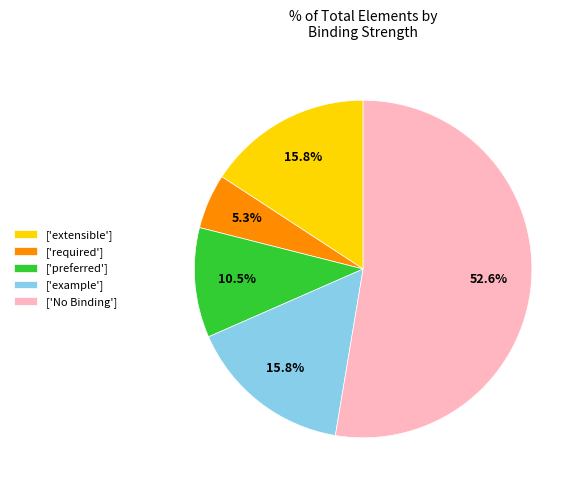

What percentage do ['required'] and ['No Binding'] together represent?

57.9%